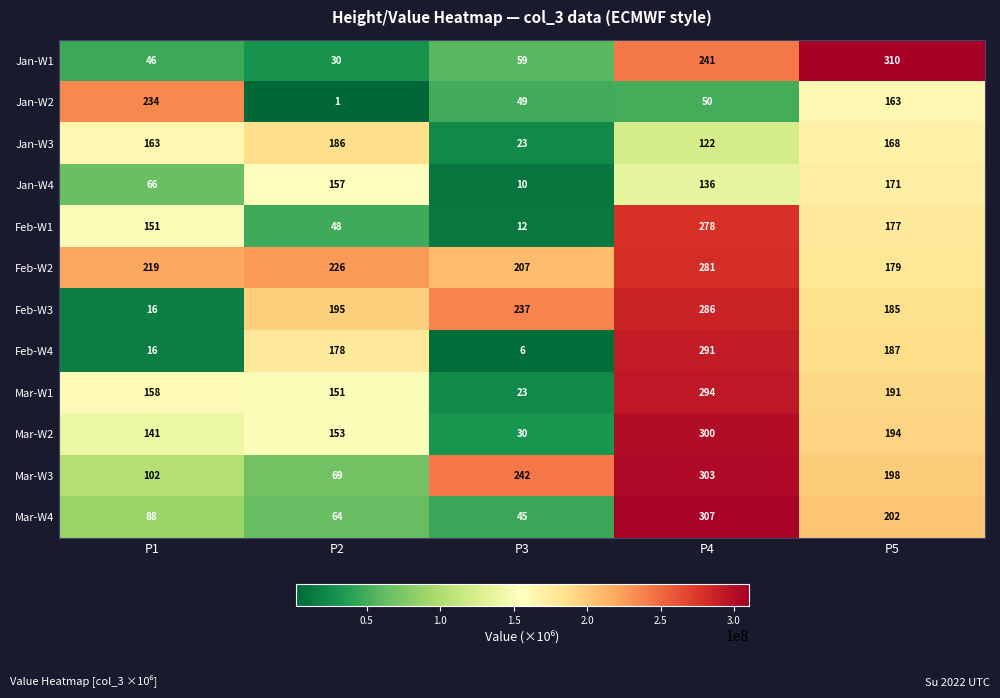

What value does the Feb-W3 series have at P1, to the nearest 5?

15